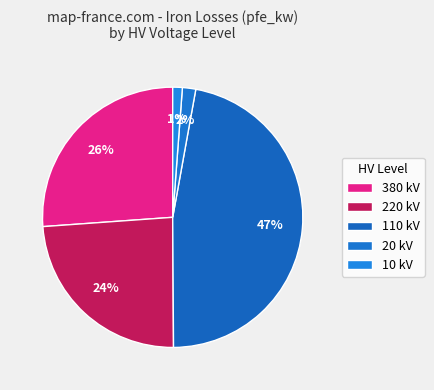

How many slices are in this pie chart?

5